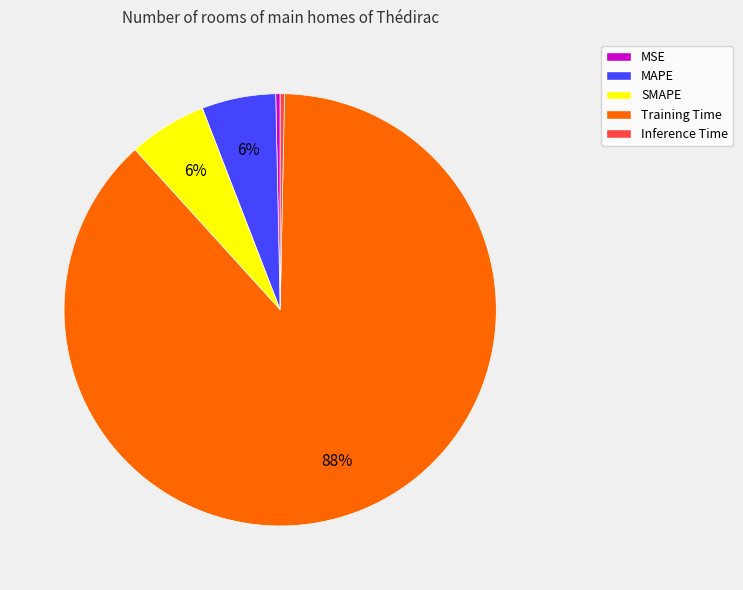

Is the sum of MAPE and MSE greater than half?

No